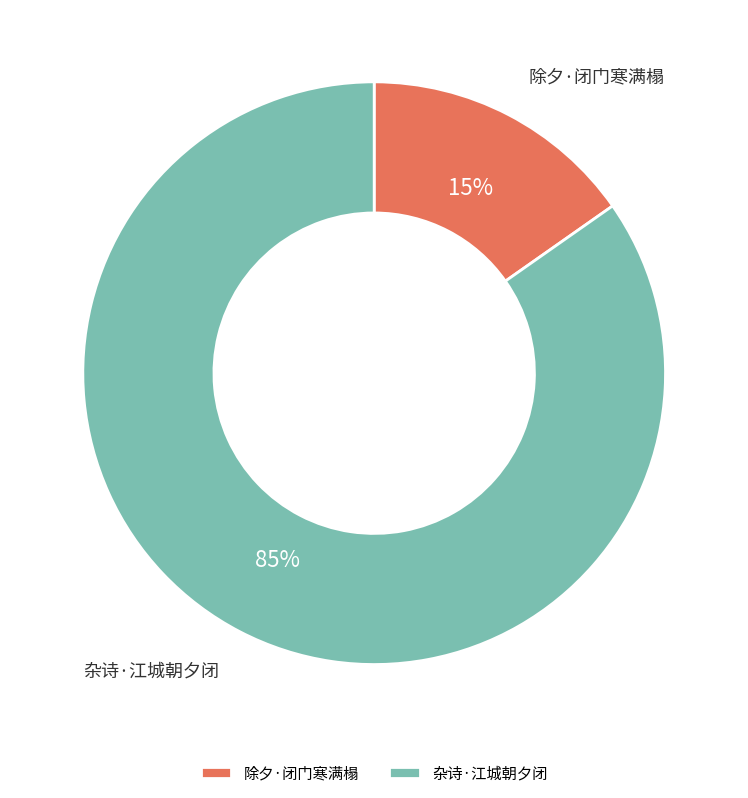

Is there a majority slice in this chart?

Yes